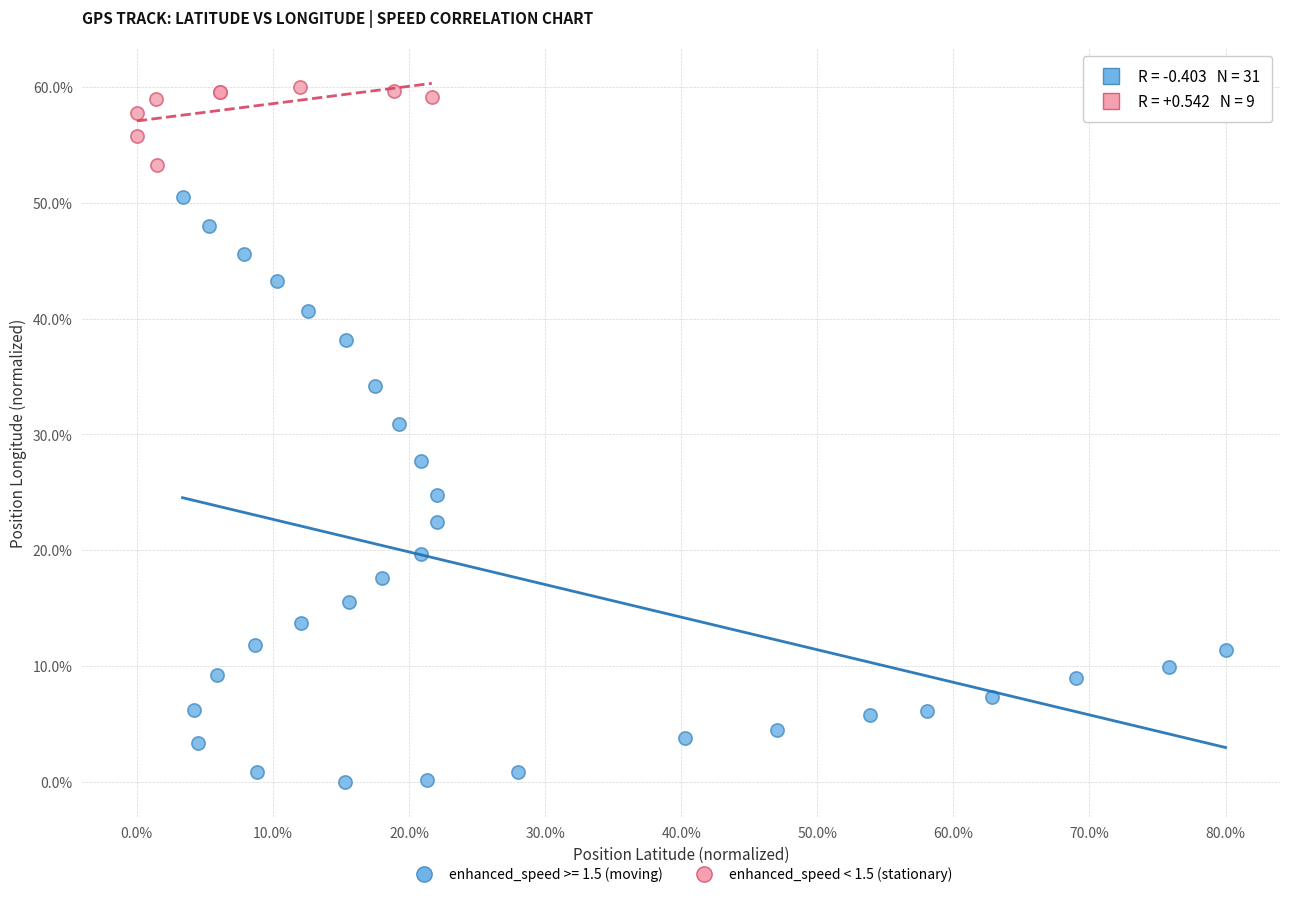

Which series has the largest Y range (max minus min)?

enhanced_speed >= 1.5 (moving)